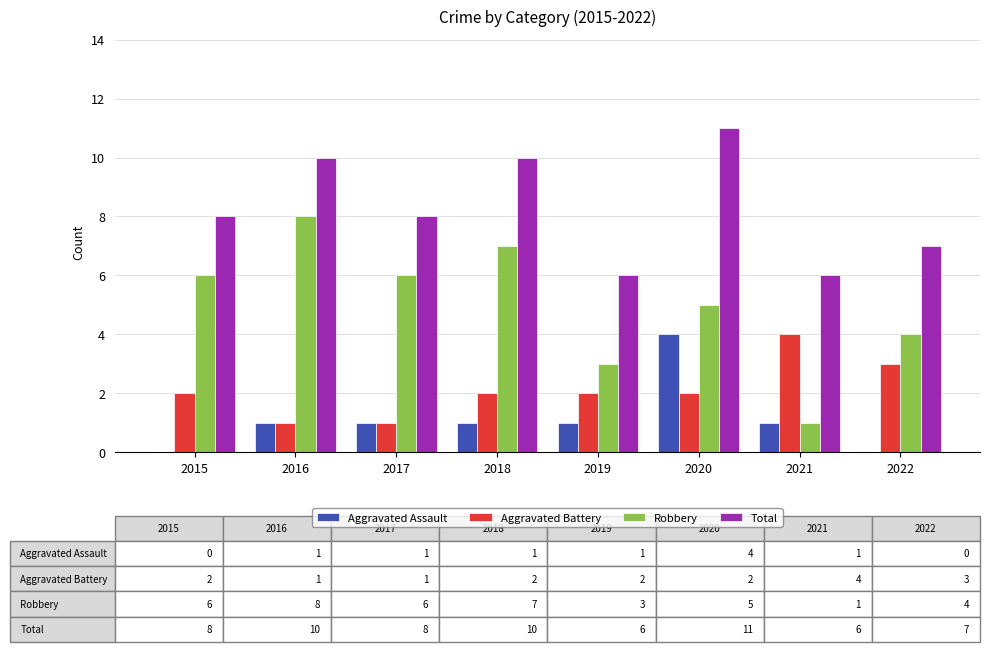

How many series are shown in this chart?

4